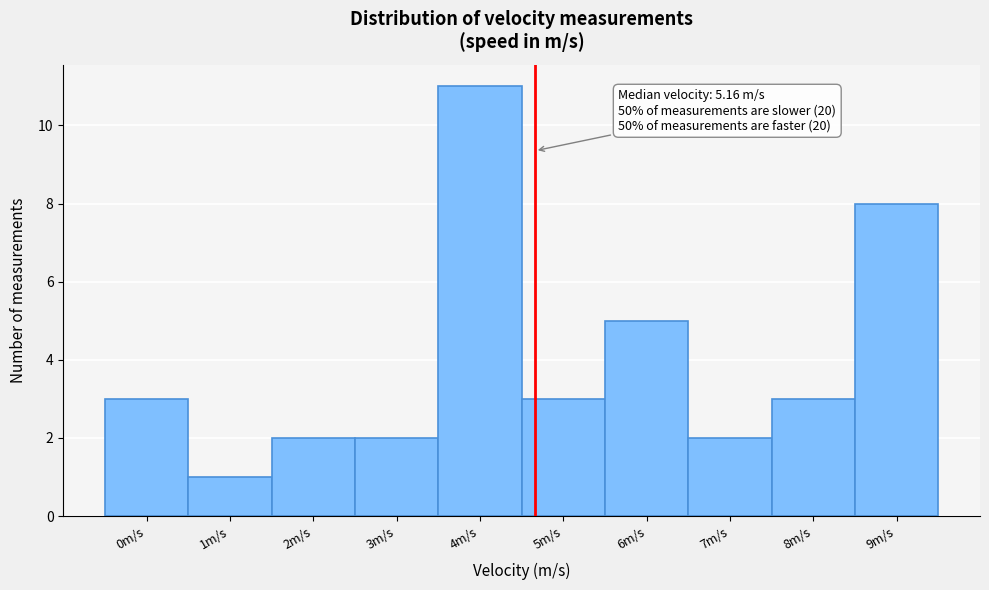

Reading left to right, transcribe all the data shown in this chart.

0m/s=3	1m/s=1	2m/s=2	3m/s=2	4m/s=11	5m/s=3	6m/s=5	7m/s=2	8m/s=3	9m/s=8